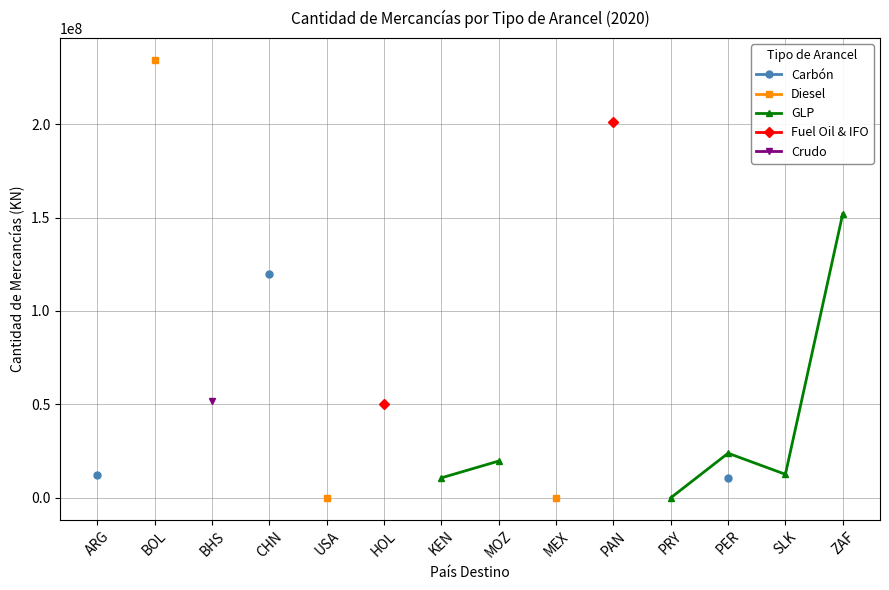

What position from the right is PER?

3